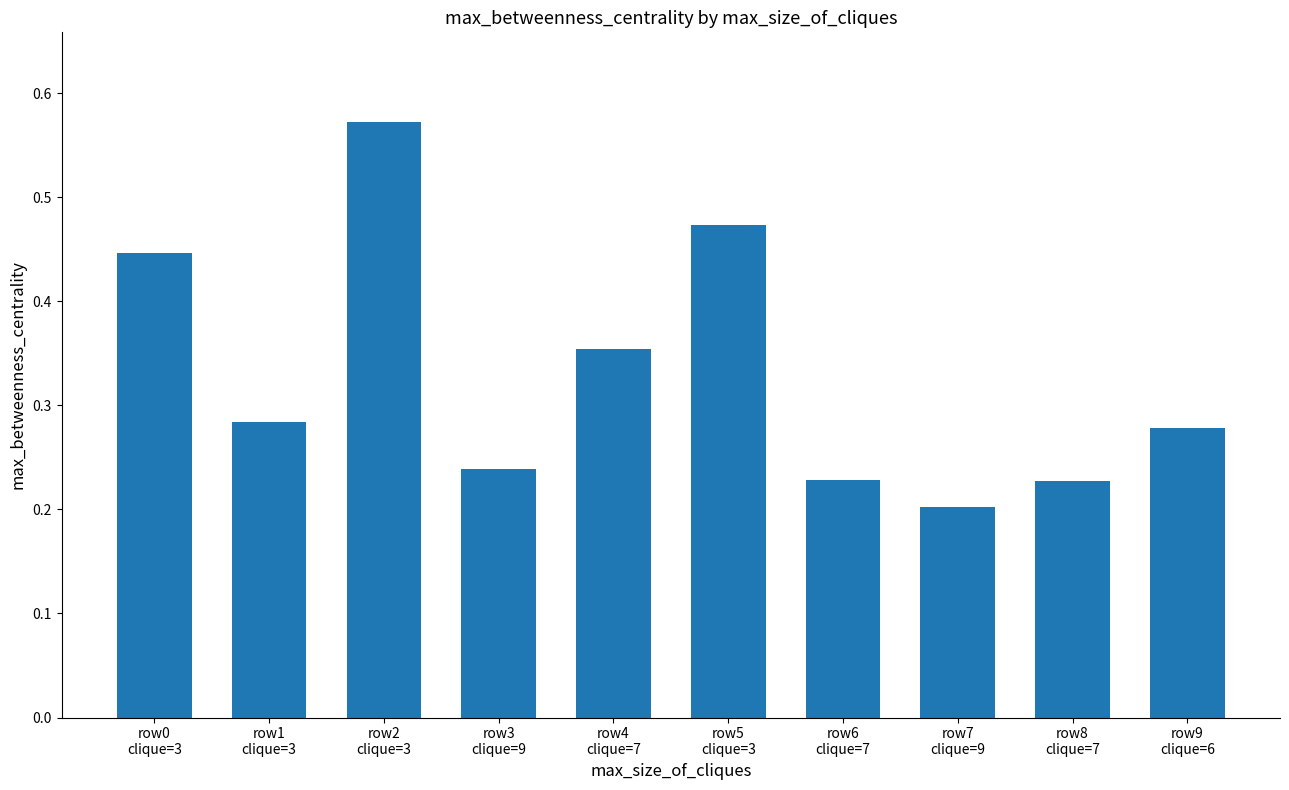

What is the change in value from row0
clique=3 to row7
clique=9?

-0.2